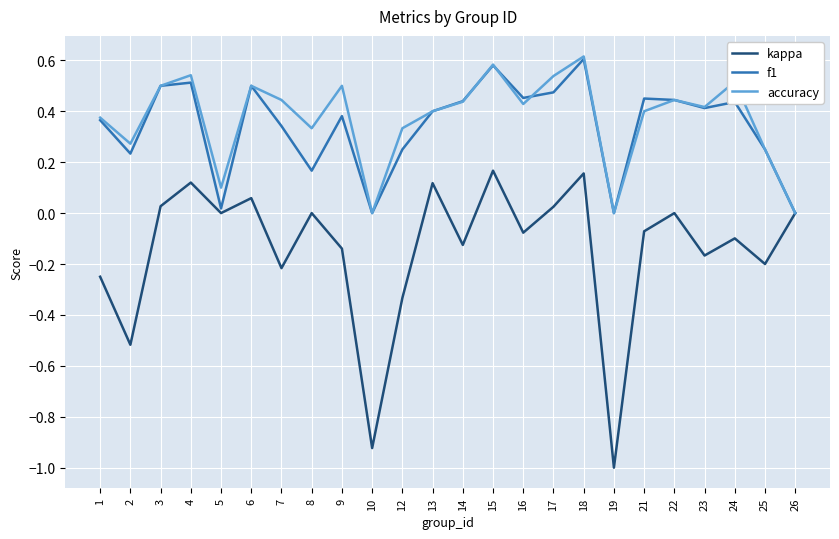

Rank the series at 7 from lowest to highest value.

kappa, f1, accuracy